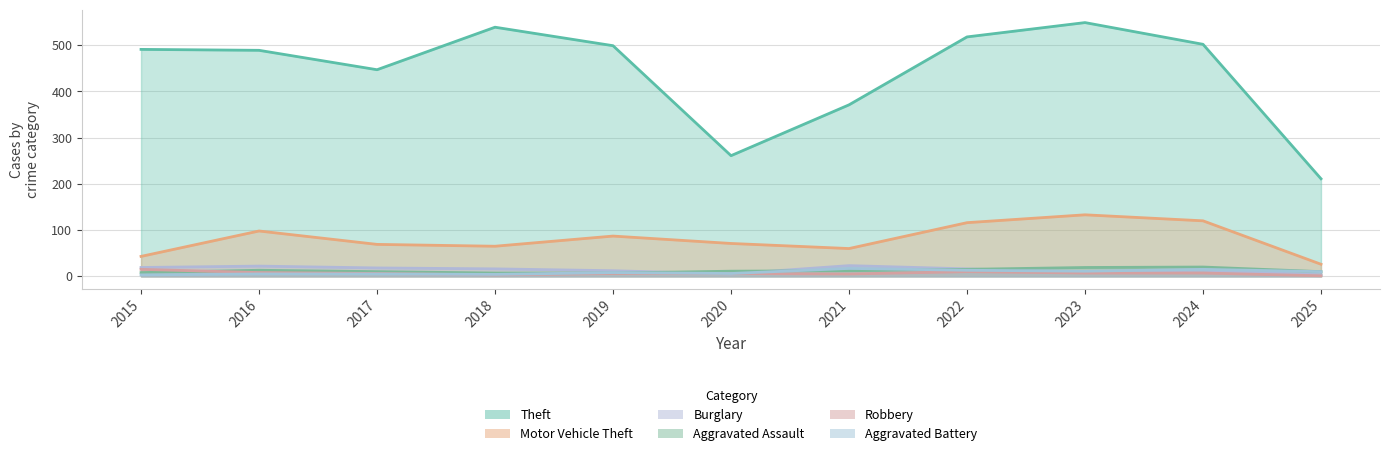

Is it true that Motor Vehicle Theft equals 43 at 2015?

True